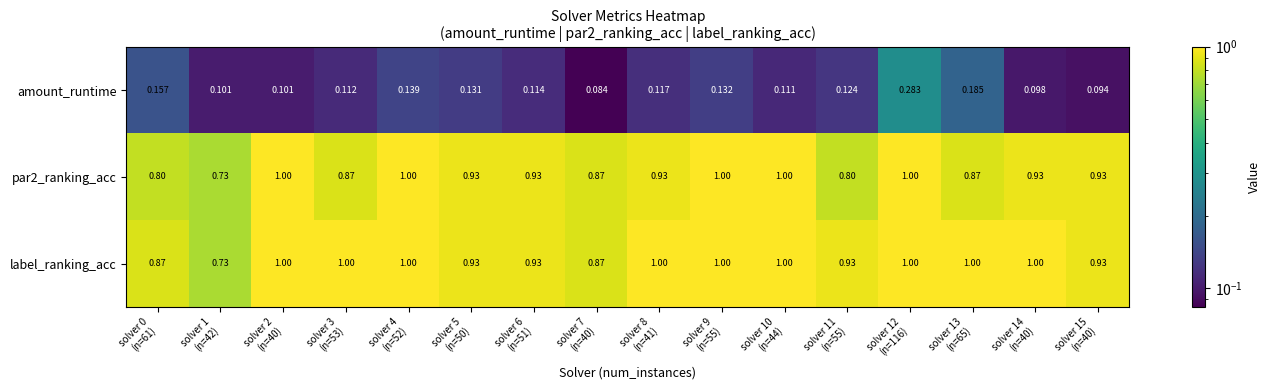

Which series has the largest total across all categories?

label_ranking_acc